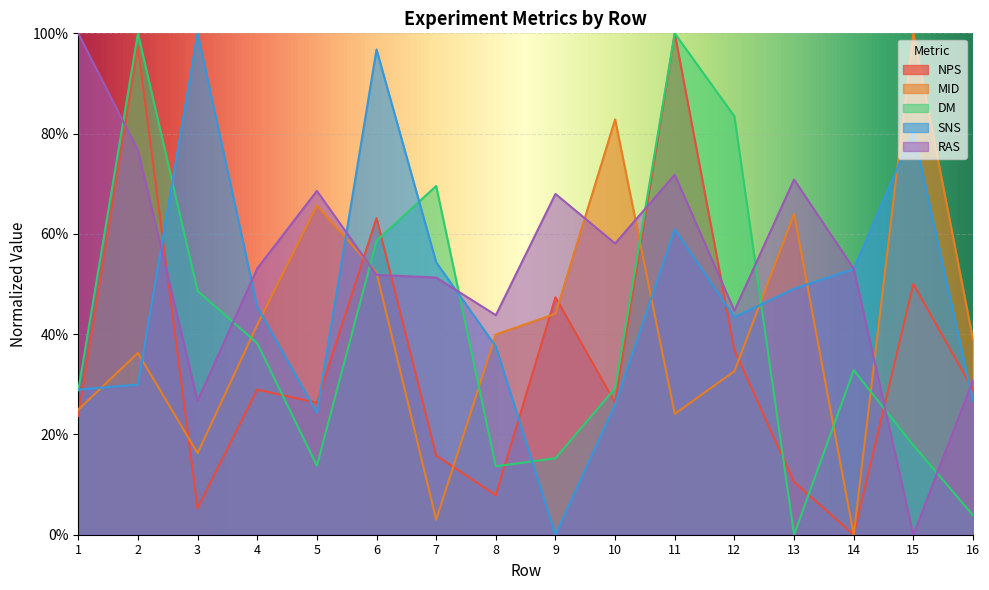

How many distinct data groups are displayed?

5